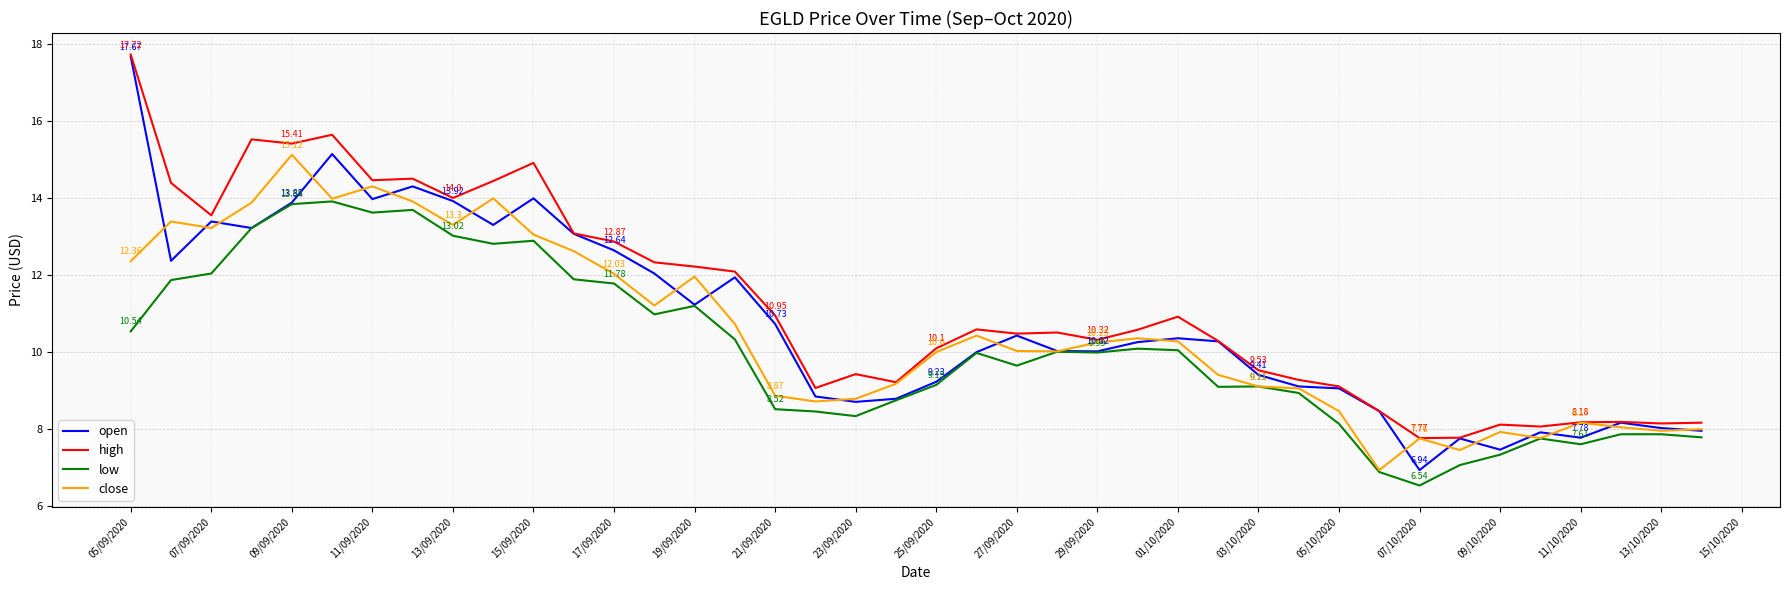

True or false: low and high cross at least once.

False